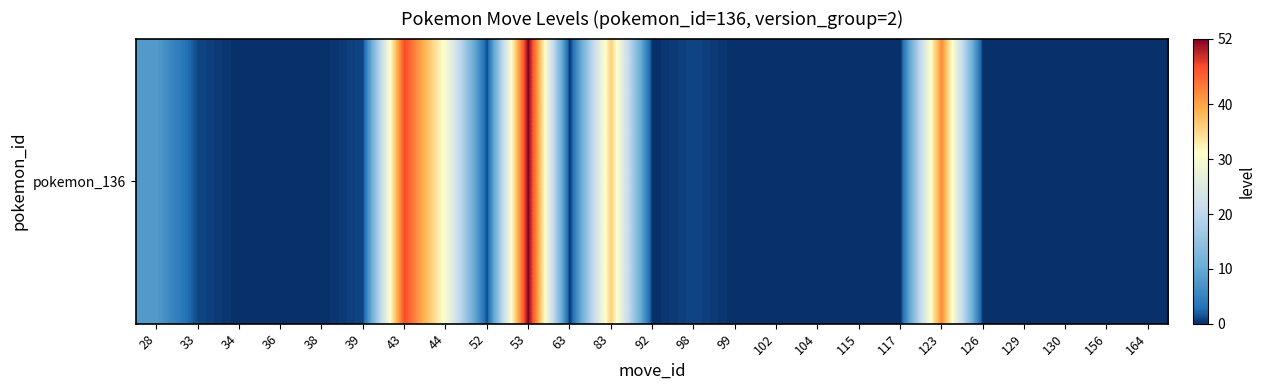

Reading right to left, list all the values displayed in this chart.

164=0	156=0	130=0	129=0	126=0	123=42	117=0	115=0	104=0	102=0	99=0	98=1	92=0	83=36	63=0	53=52	52=1	44=30	43=47	39=1	38=0	36=0	34=0	33=1	28=8